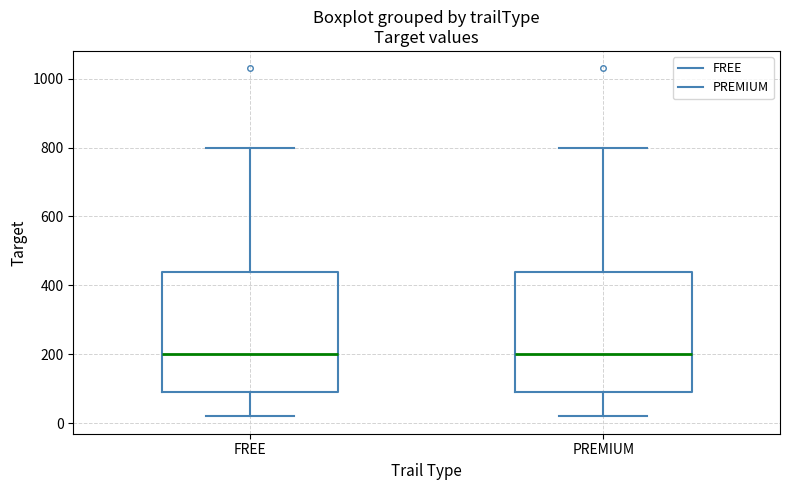

Reading left to right, read every box against the y-axis: the position of its median line, the range the box covers, and the ends of its whiskers. The values are not printed on the chart, so give them approximately, as read against the axis.

FREE: median 200, box 100 to 440, whiskers 20 to 800
PREMIUM: median 200, box 100 to 440, whiskers 20 to 800